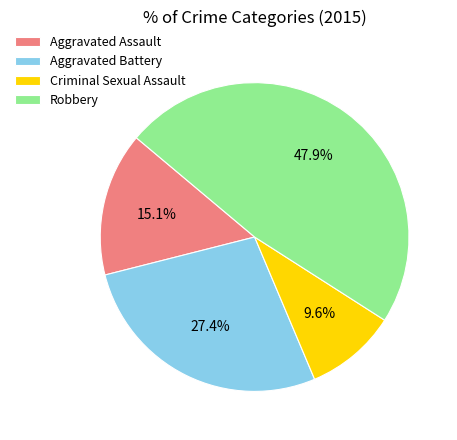

Rank the categories by value from highest to lowest.

Robbery, Aggravated Battery, Aggravated Assault, Criminal Sexual Assault